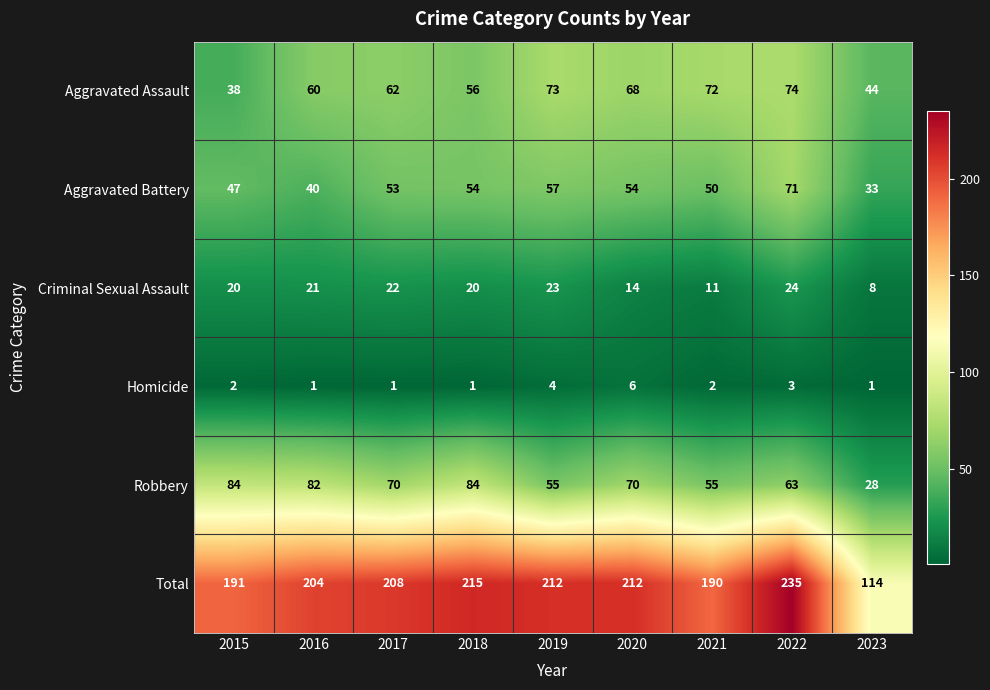

Read the Robbery value at 2016.

82